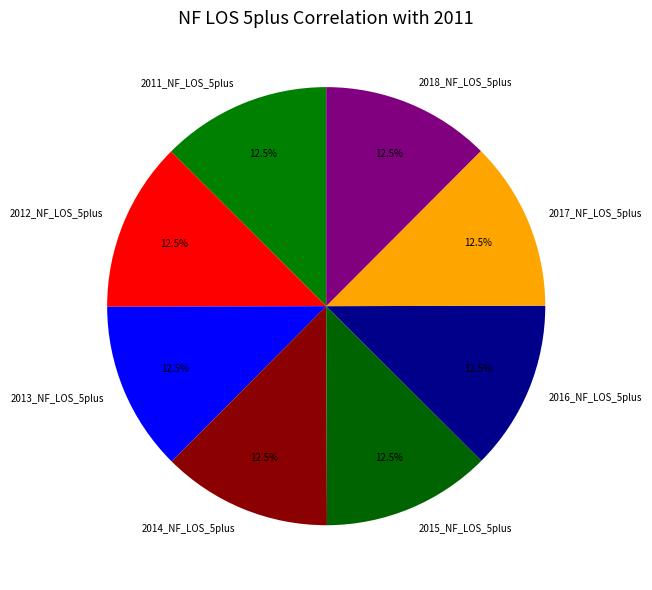

Is 2017_NF_LOS_5plus the majority of the pie?

No